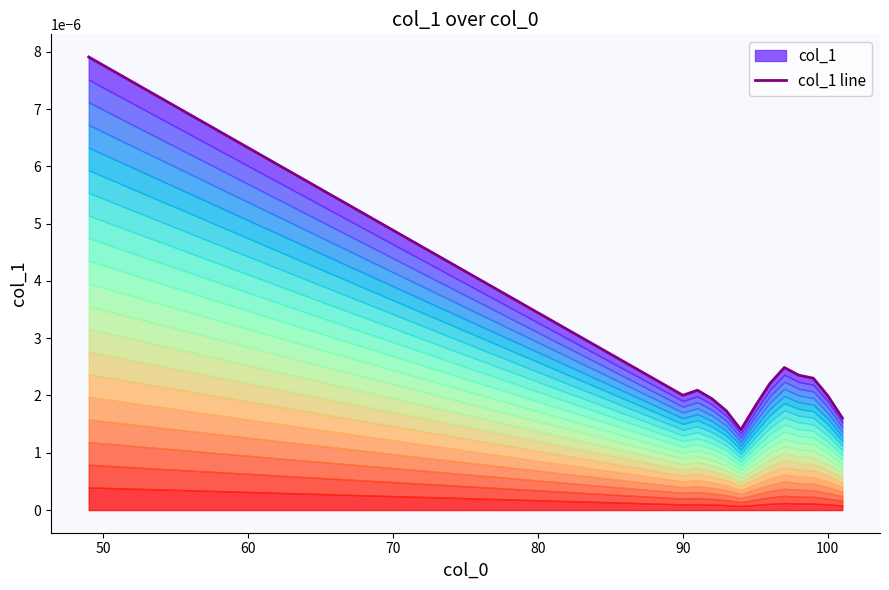

How many interior local valleys (lower than both neighbors) does the data have?

2